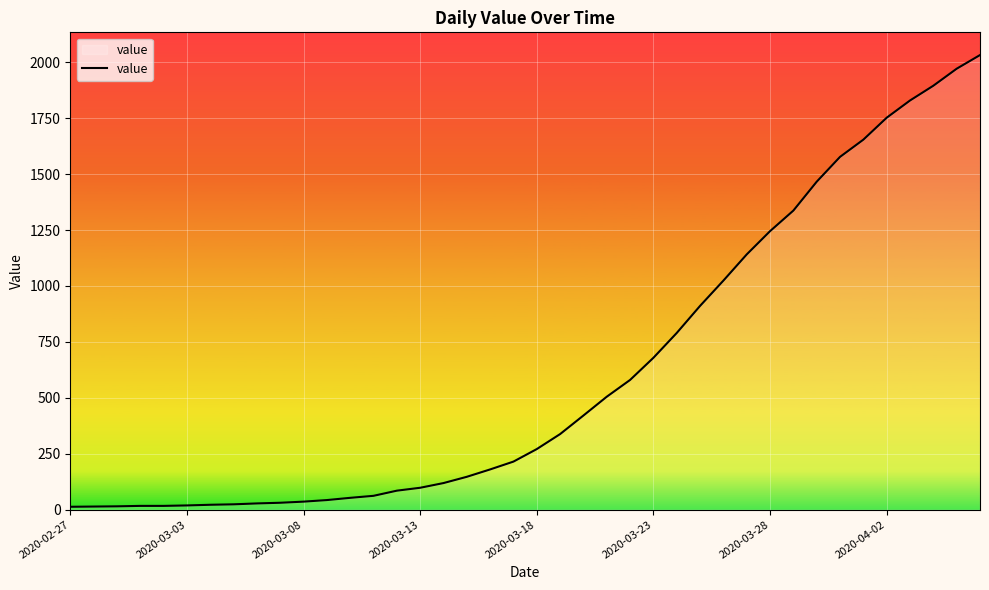

What is the greatest value displayed?

2032